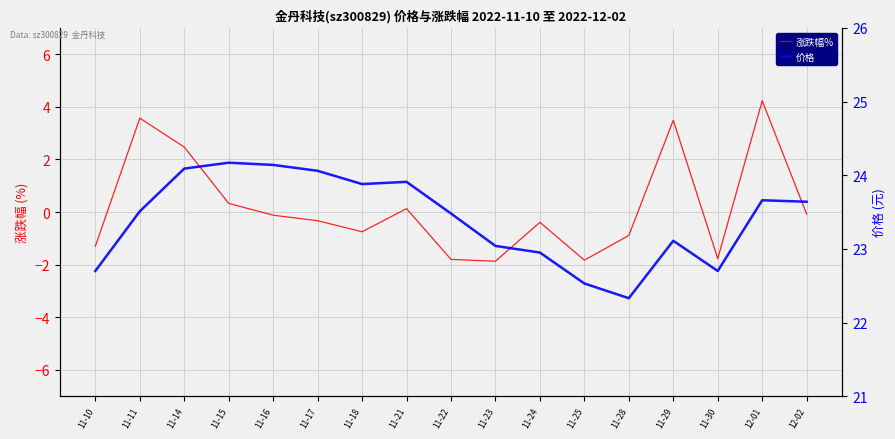

List the labels in order of 涨跌幅% value, smallest first.

11-23, 11-25, 11-22, 11-30, 11-10, 11-28, 11-18, 11-24, 11-17, 11-16, 12-02, 11-21, 11-15, 11-14, 11-29, 11-11, 12-01